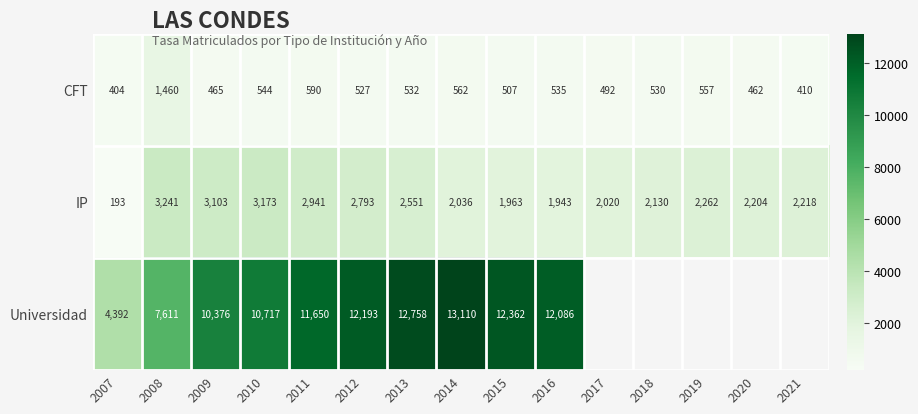

What is the difference between the highest and lowest values at 2021?

1809.0